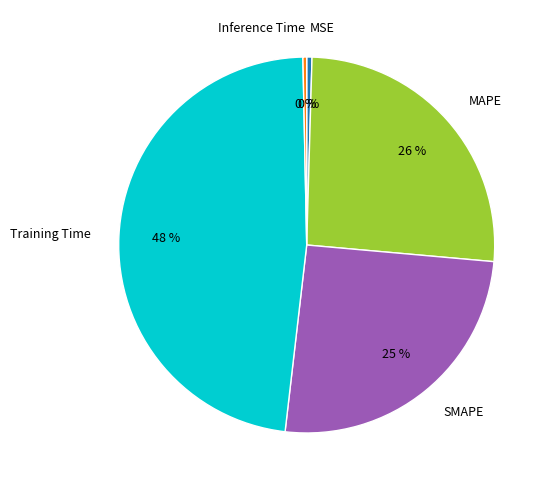

To the nearest percent, what is the average slice percentage?

20%